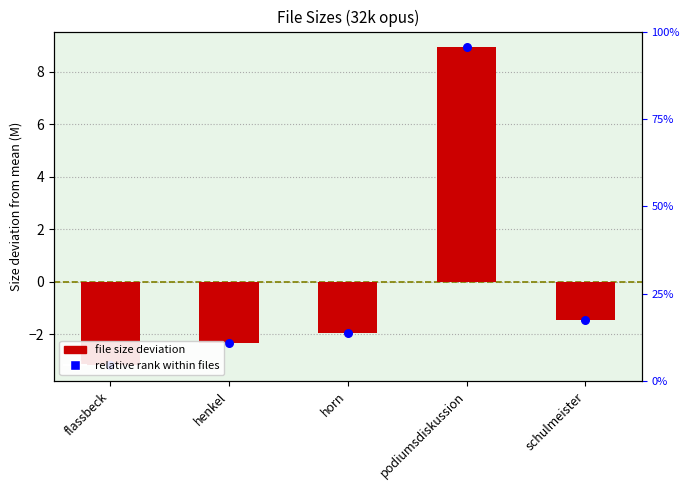

What is the total value across all series at henkel?

-4.7